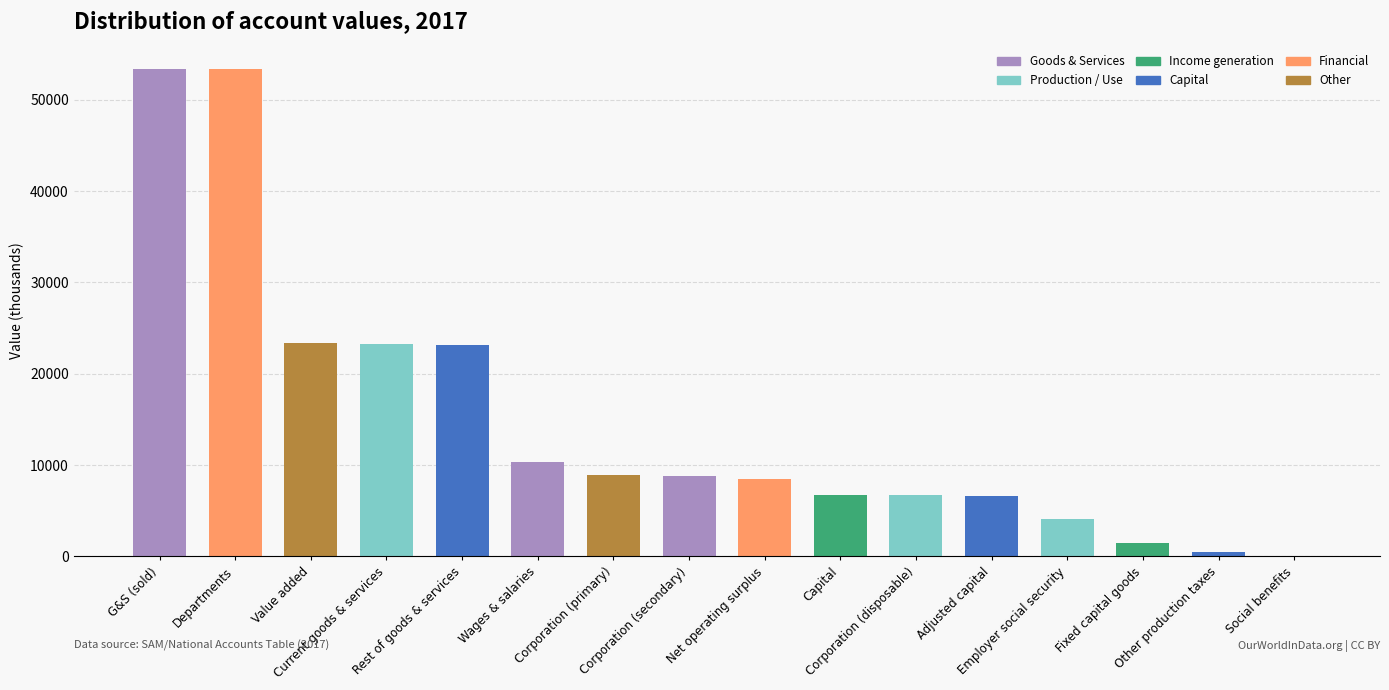

What is the maximum value shown in the chart?

53360.7